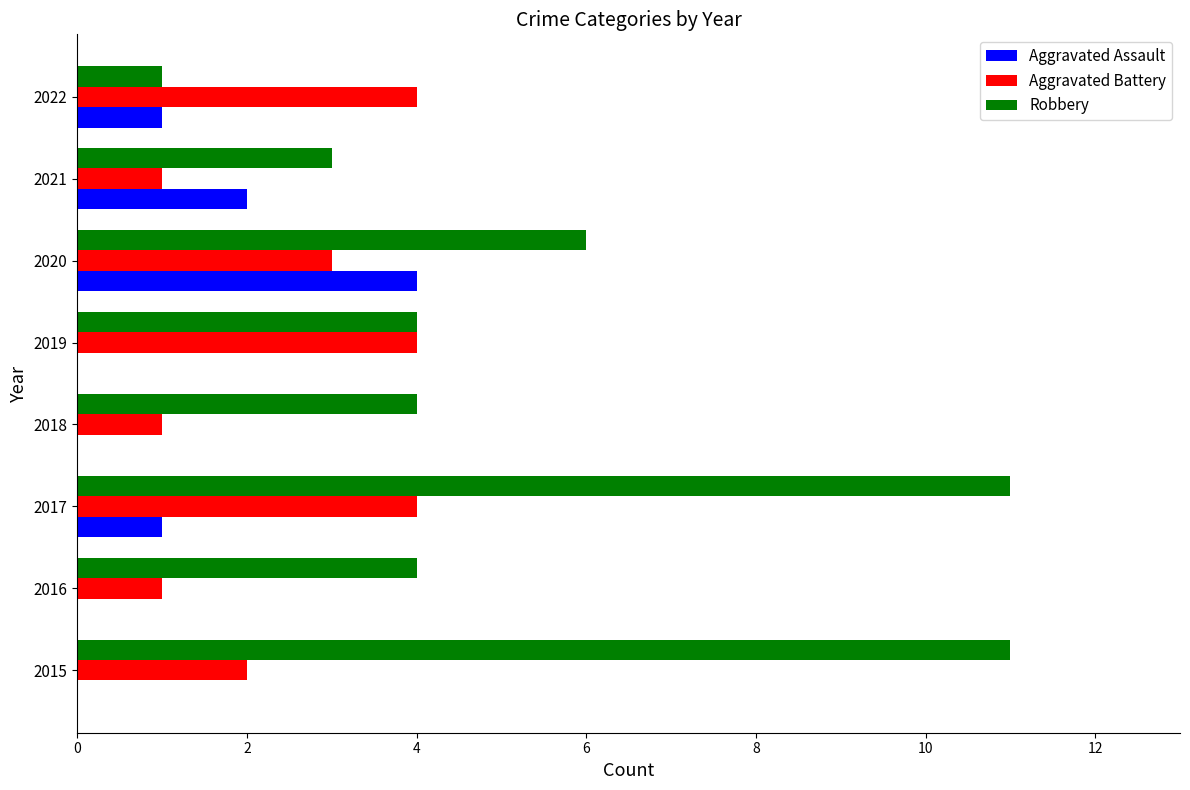

Which series changed the most between 2017 and 2019?

Robbery